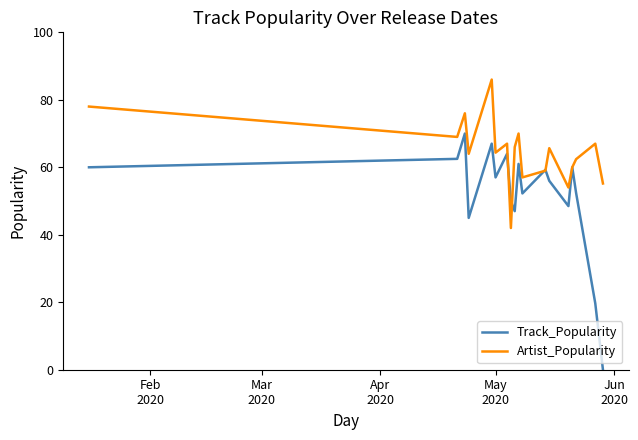

Which series has the largest range (max minus min)?

Track_Popularity